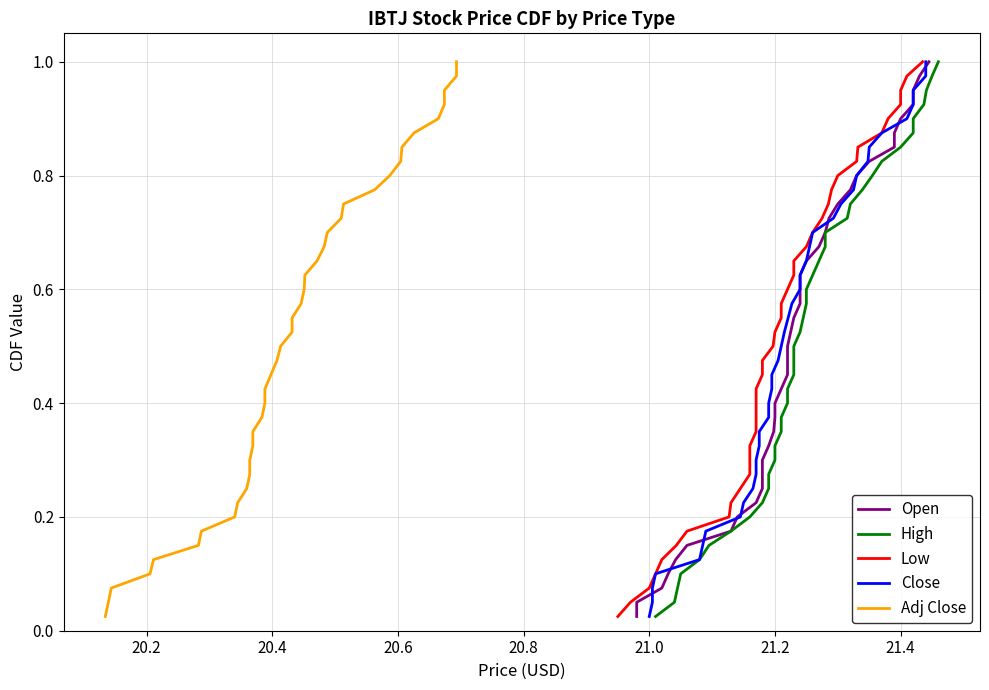

How many data points does each series have?

40